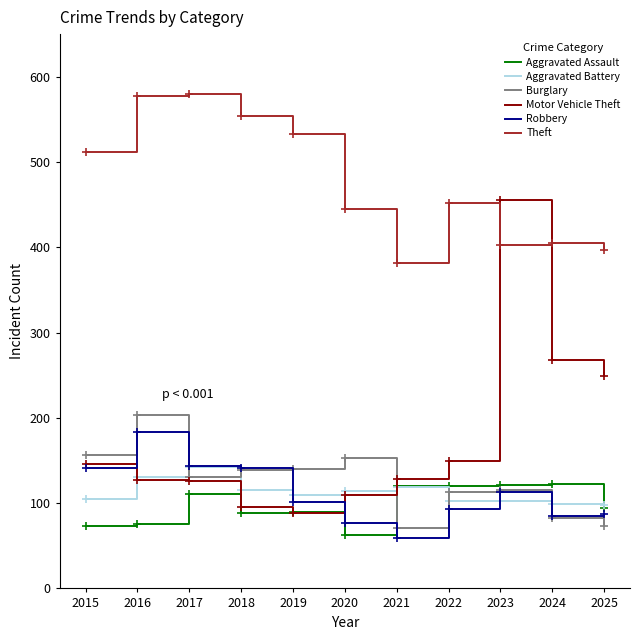

What is the approximate value of Burglary at 2024, to the nearest 10?

80